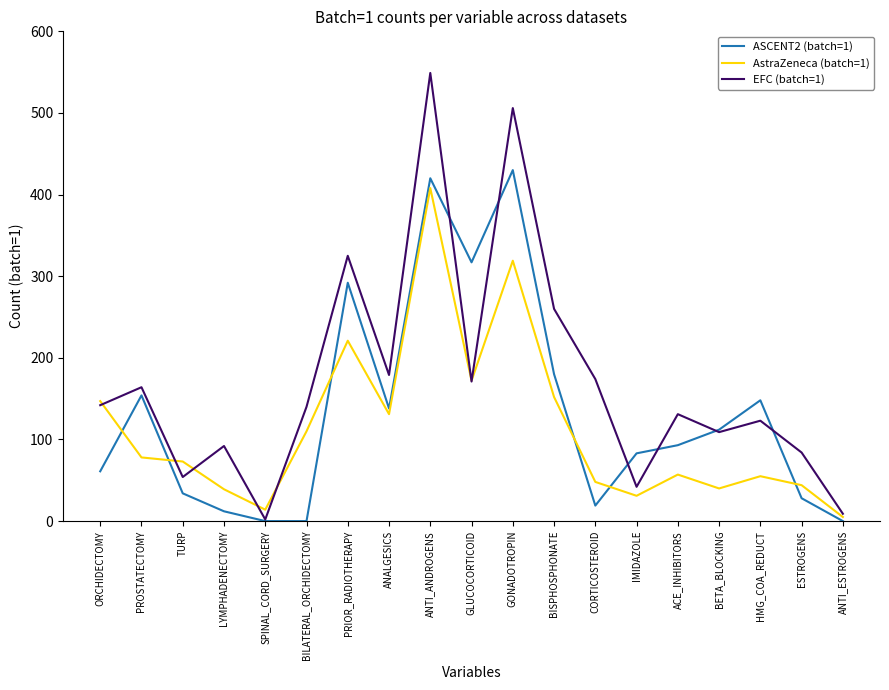

Which series has the widest spread of values?

EFC (batch=1)